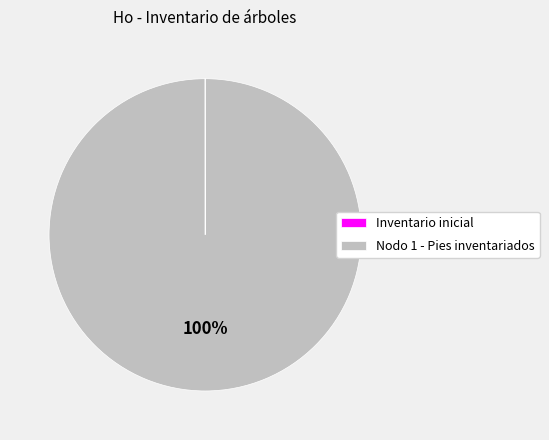

To the nearest percent, what is the difference between the largest and smallest slice percentages?

100%